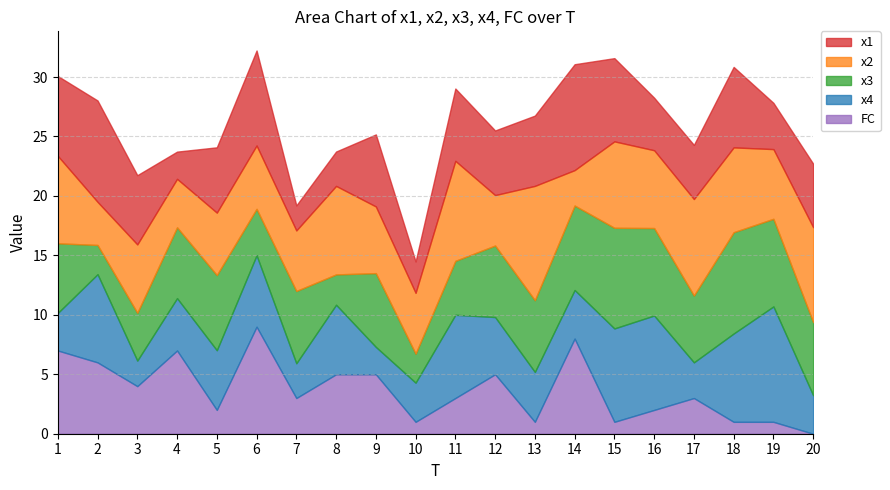

Is it true that x3 equals 1.4 at 7?

False